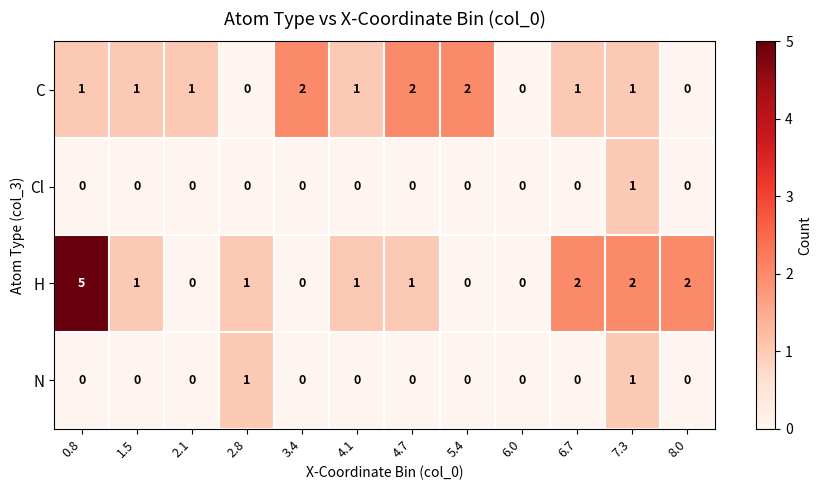

How many C values are between 1 and 2?

9